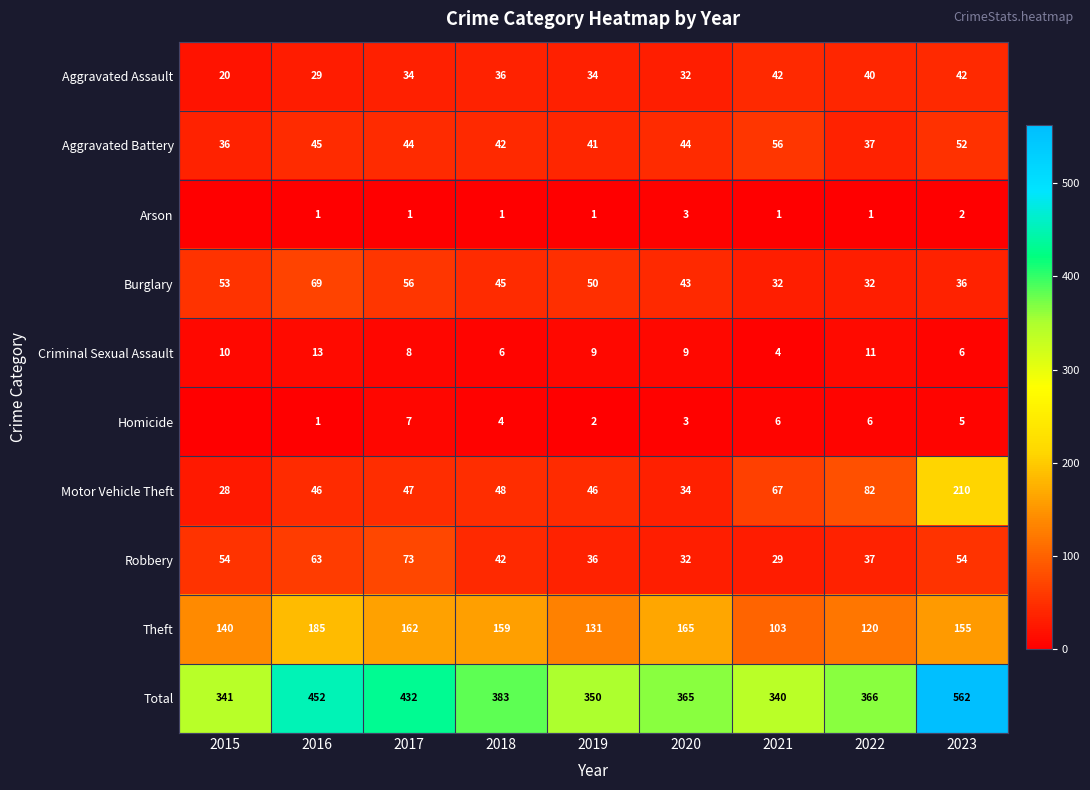

At which label does Theft reach its peak?

2016